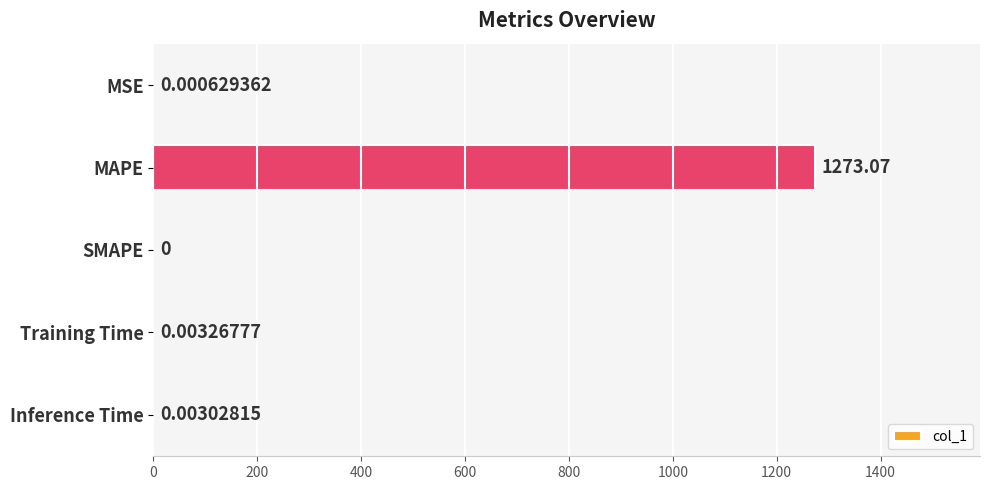

What is the change in value from MAPE to SMAPE?

-1273.1